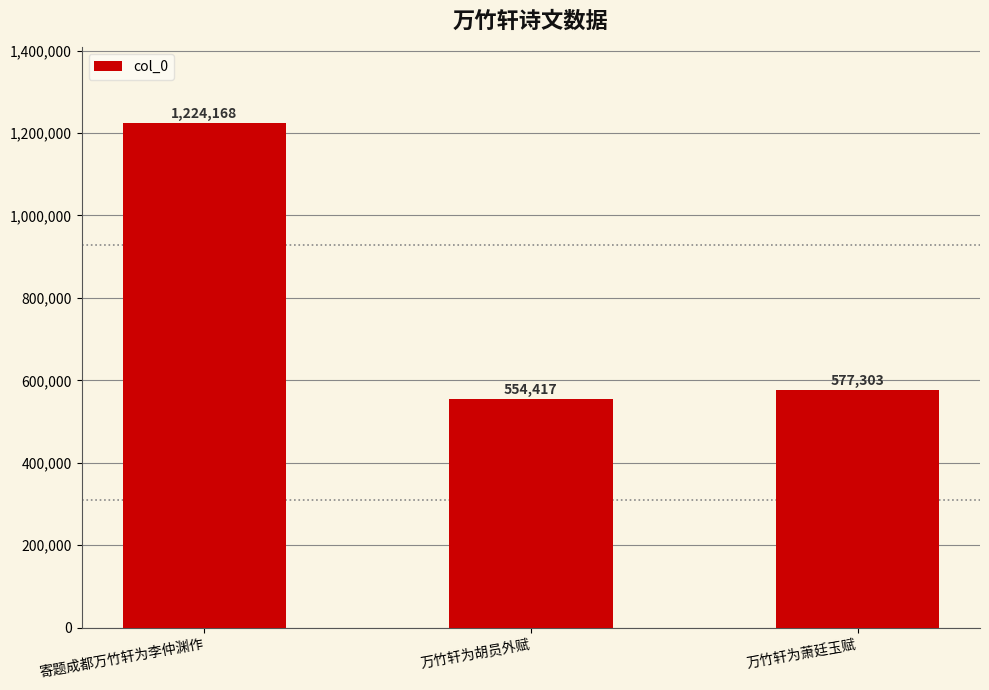

List the labels in order of value, smallest first.

万竹轩为胡员外赋, 万竹轩为萧廷玉赋, 寄题成都万竹轩为李仲渊作